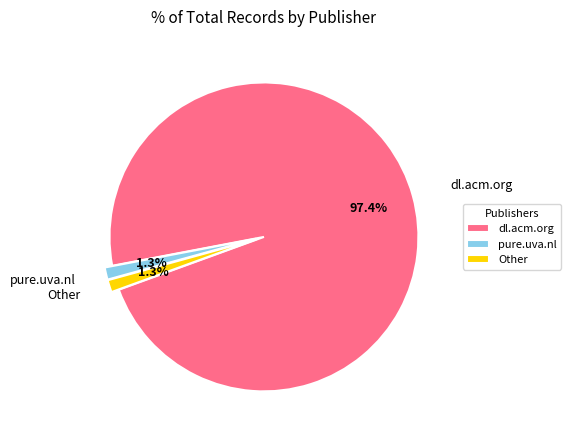

What is the ratio of the value at Other to the value at dl.acm.org?

0.0